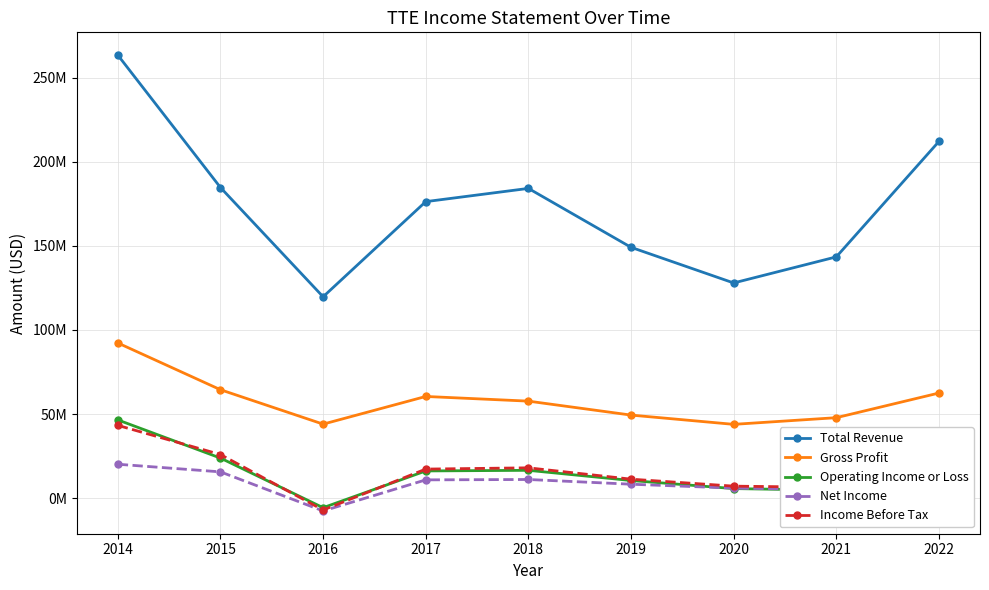

What are all the series names shown in the legend?

Total Revenue, Gross Profit, Operating Income or Loss, Net Income, Income Before Tax